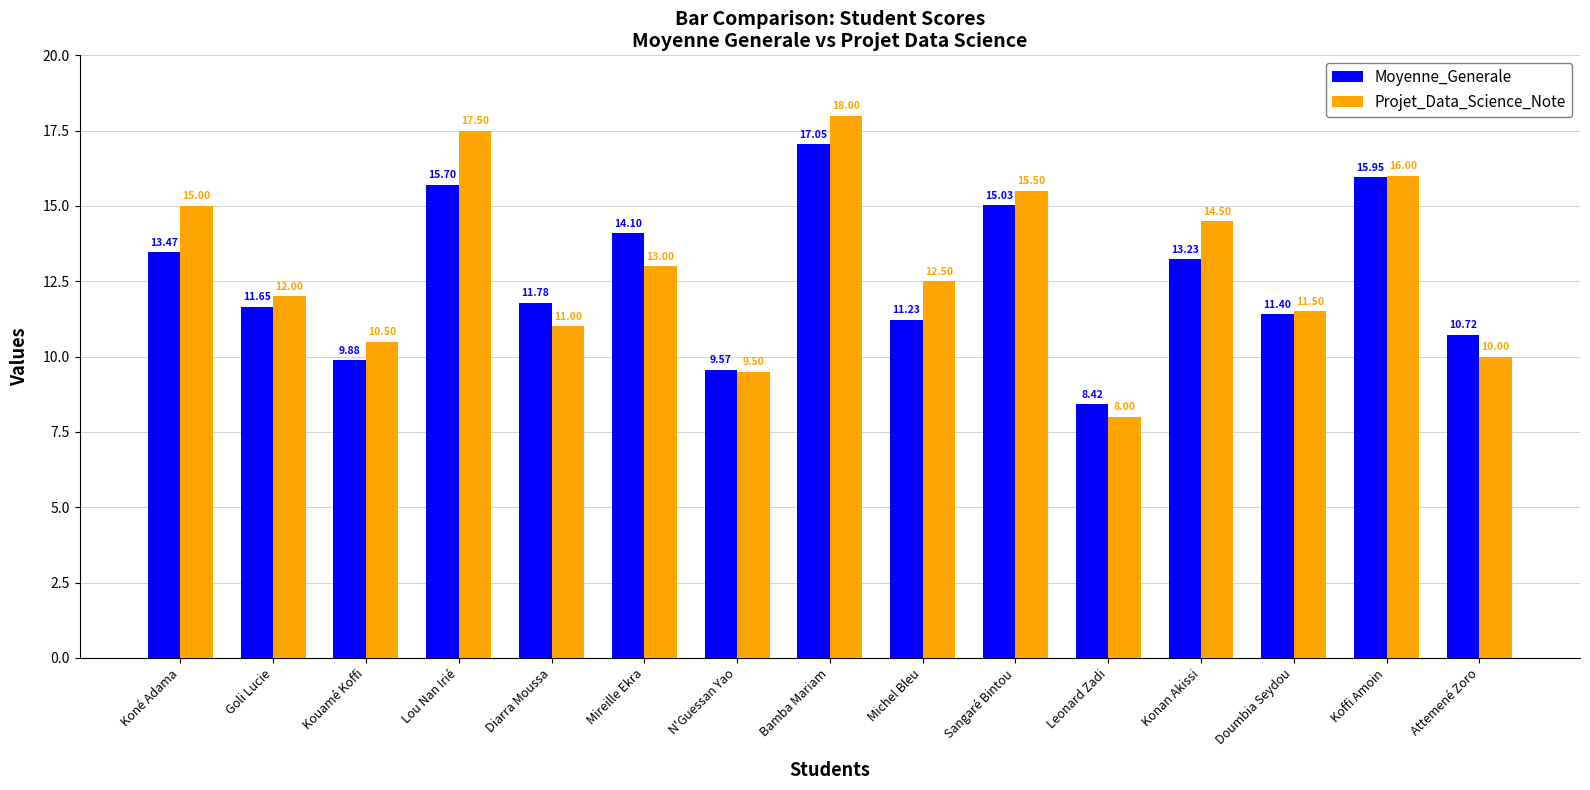

What are all the series names shown in the legend?

Moyenne_Generale, Projet_Data_Science_Note